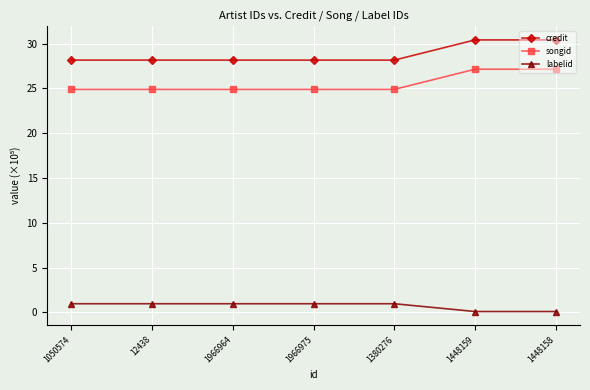

How many lines are shown in the chart?

3